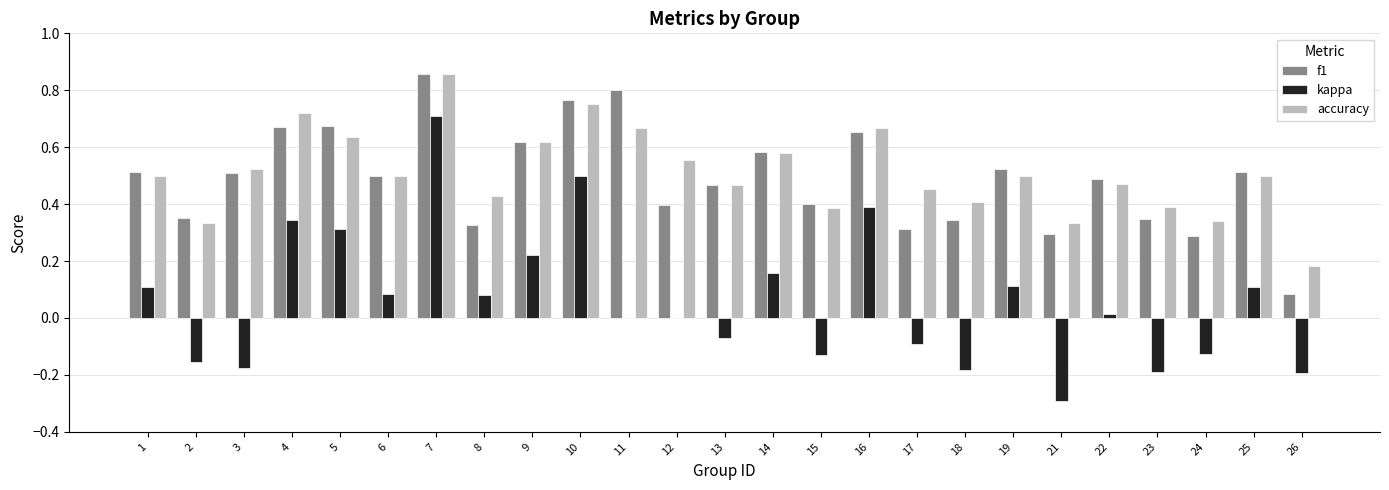

At which category is the sum across all series the highest?

7